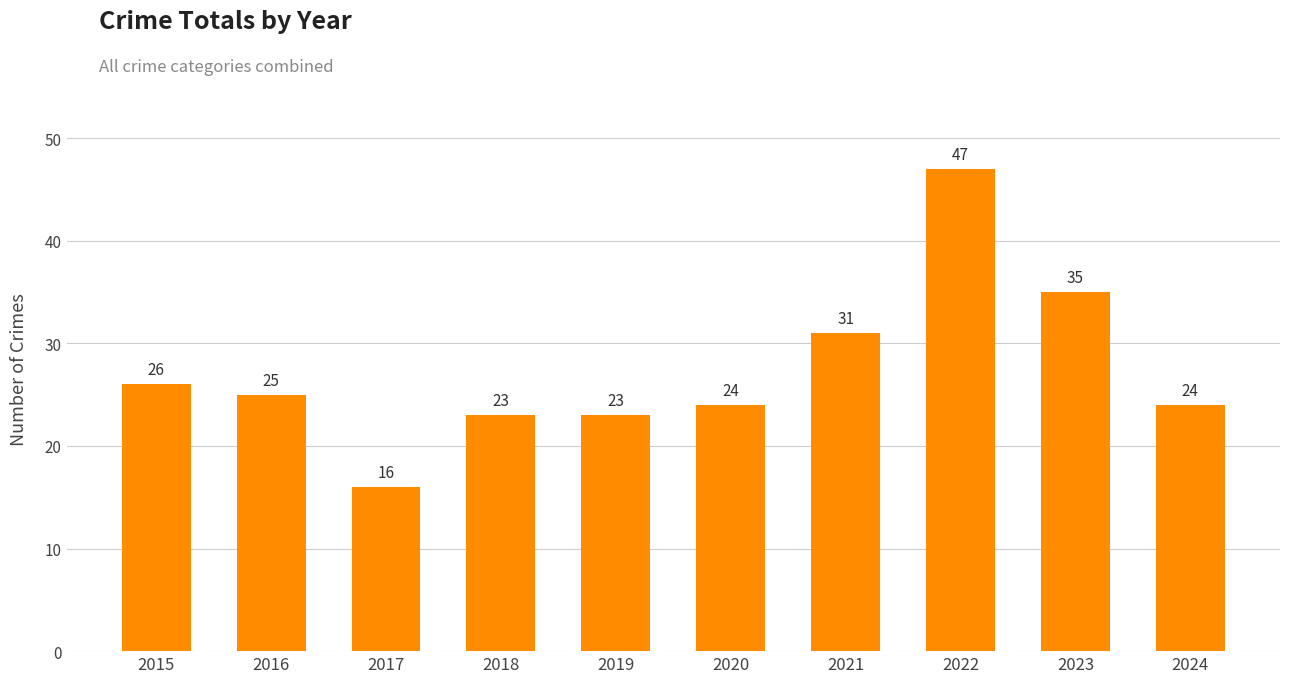

What is the greatest value displayed?

47